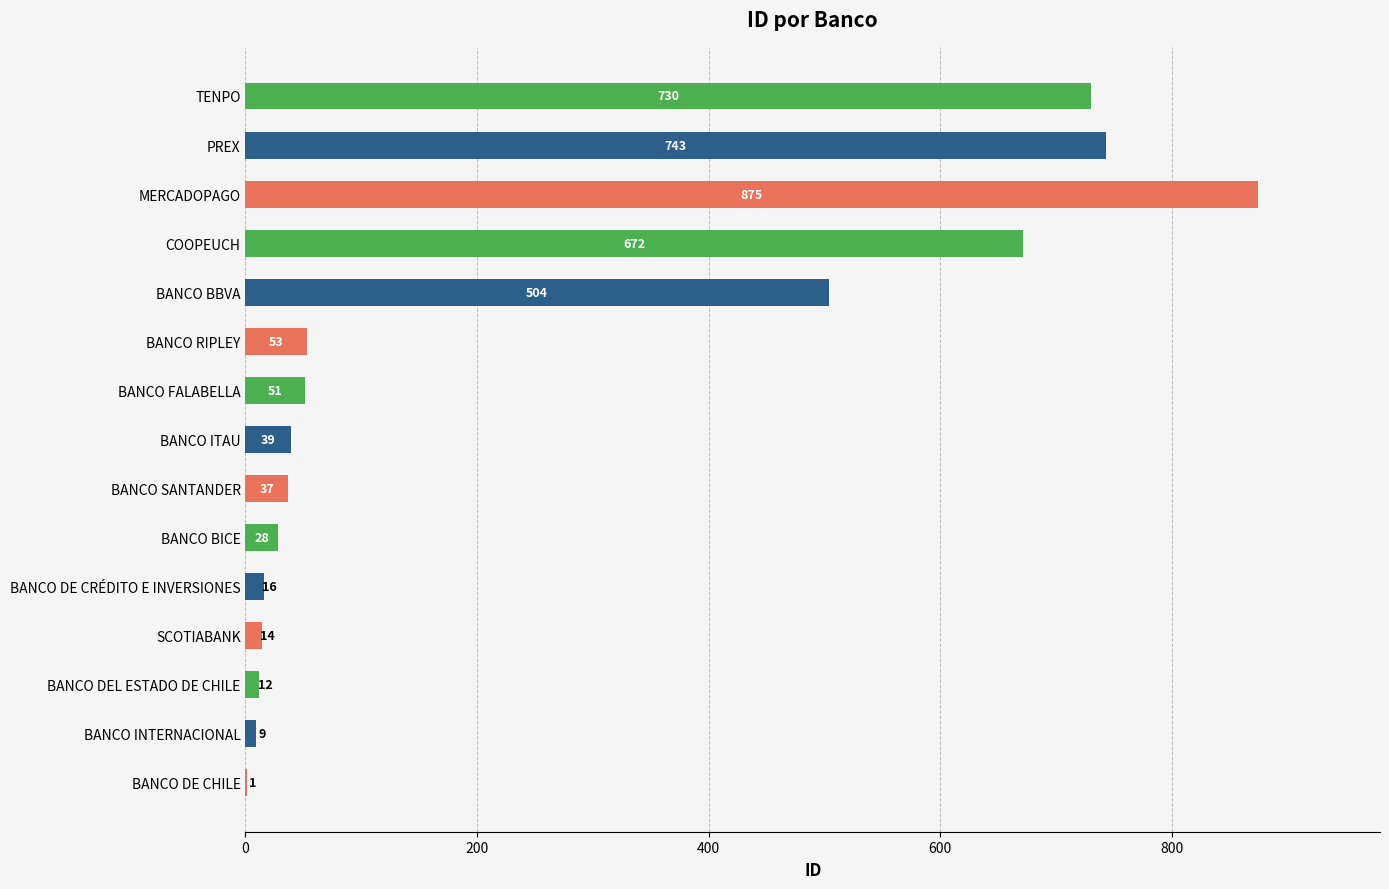

Read the value at BANCO FALABELLA, to the nearest 10.

50